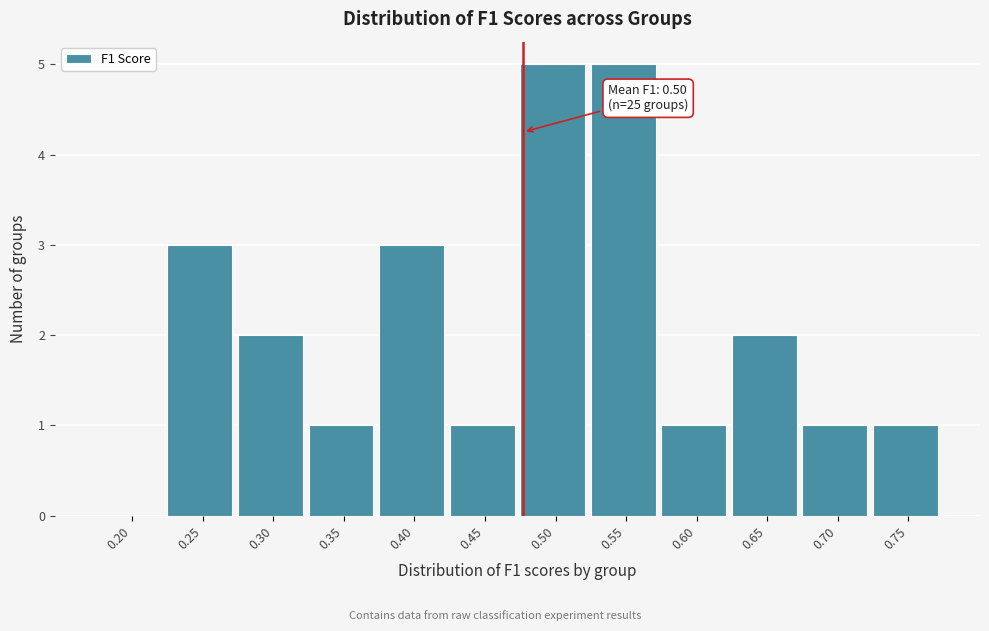

Reading right to left, what are all the values shown in this chart?

0.75=1	0.70=1	0.65=2	0.60=1	0.55=5	0.50=5	0.45=1	0.40=3	0.35=1	0.30=2	0.25=3	0.20=0